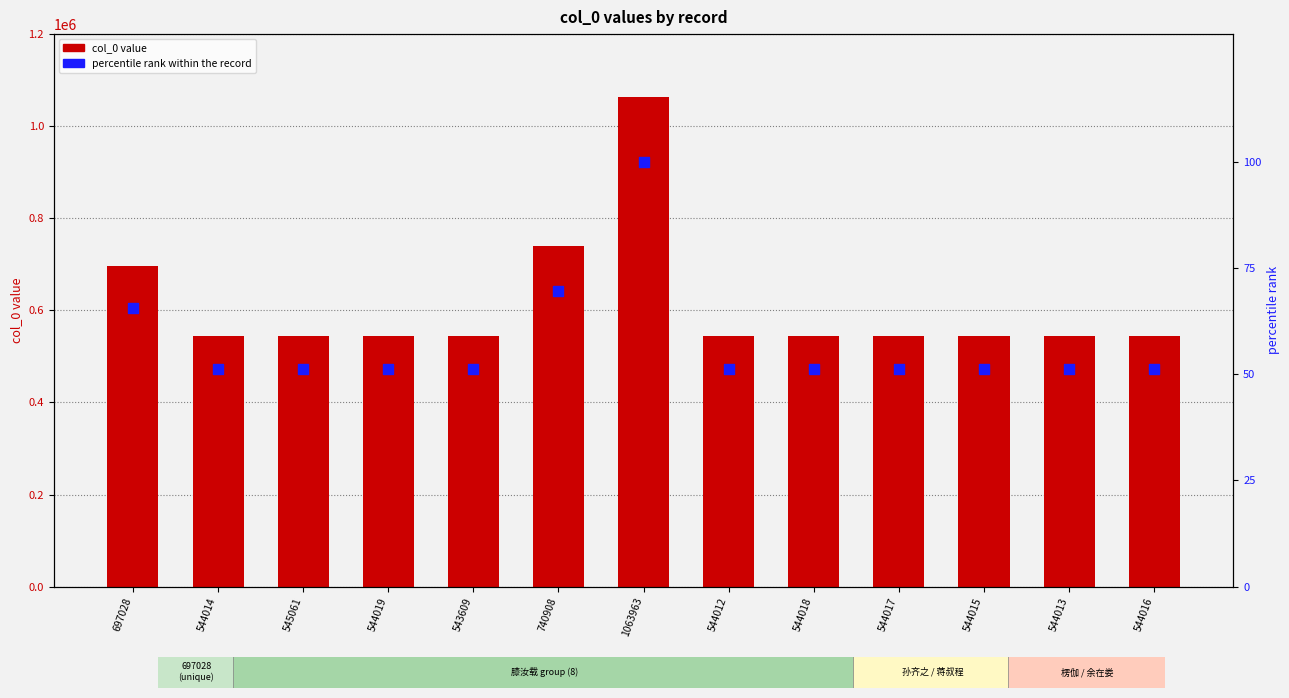

Is the value of col_0 at 545061 greater than the value of percentile rank within the record at 544019?

Yes